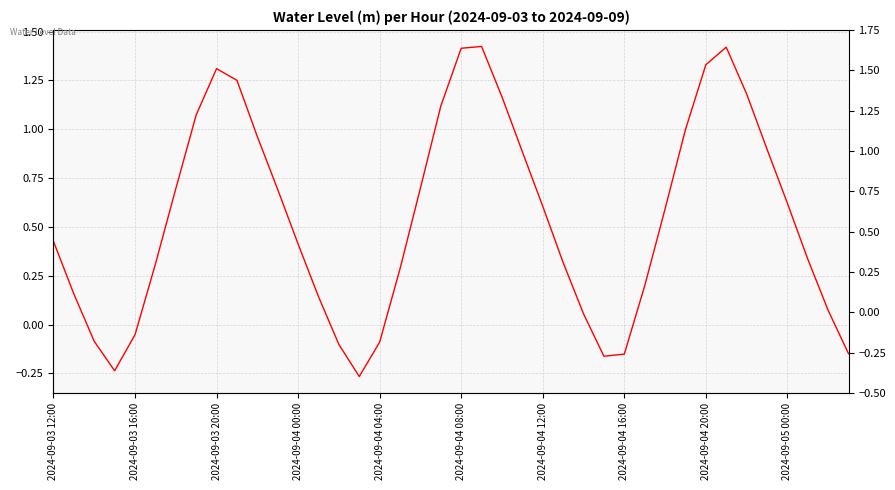

Which has a higher value, 38 or 2024-09-05 00:00?

2024-09-05 00:00